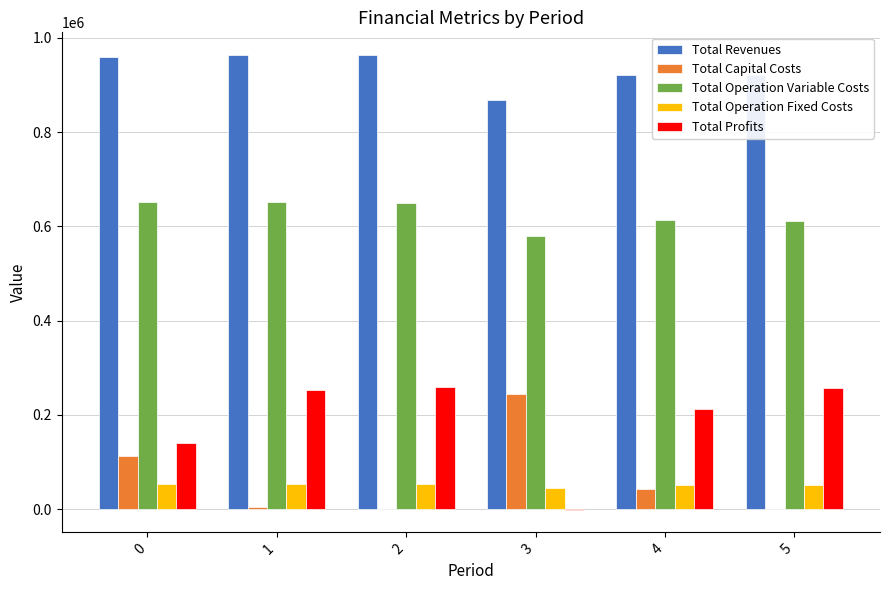

Is the value of Total Profits at 1 greater than the value of Total Capital Costs at 1?

Yes